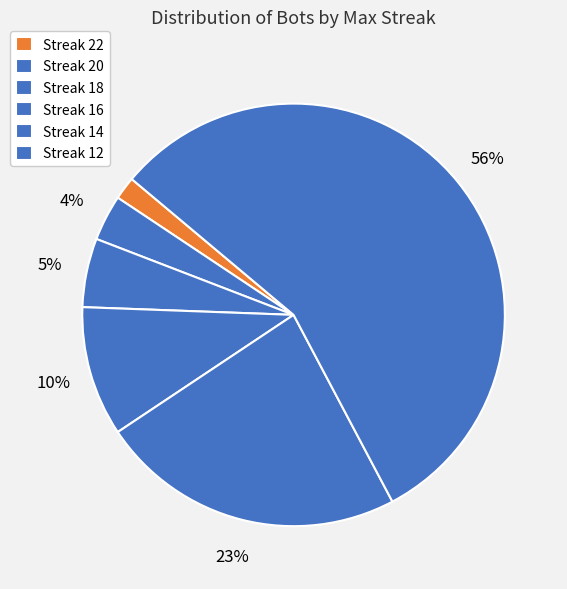

Rank the categories by value from lowest to highest.

22, 20, 12, 18, 16, 14